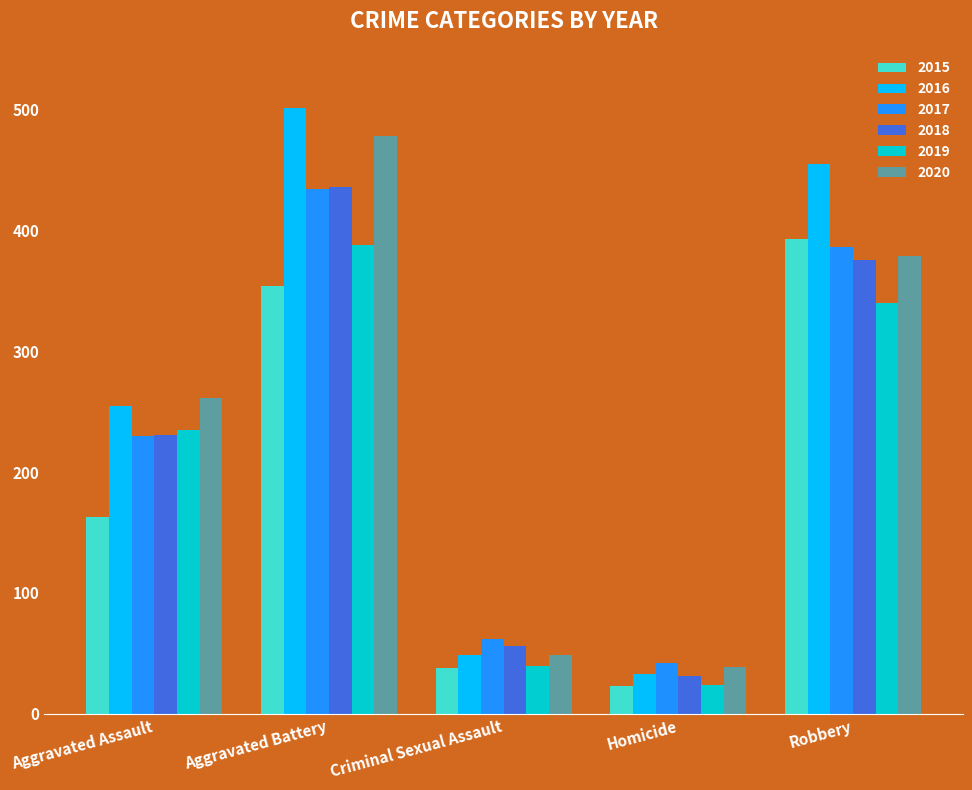

How many bars are there in each group?

6